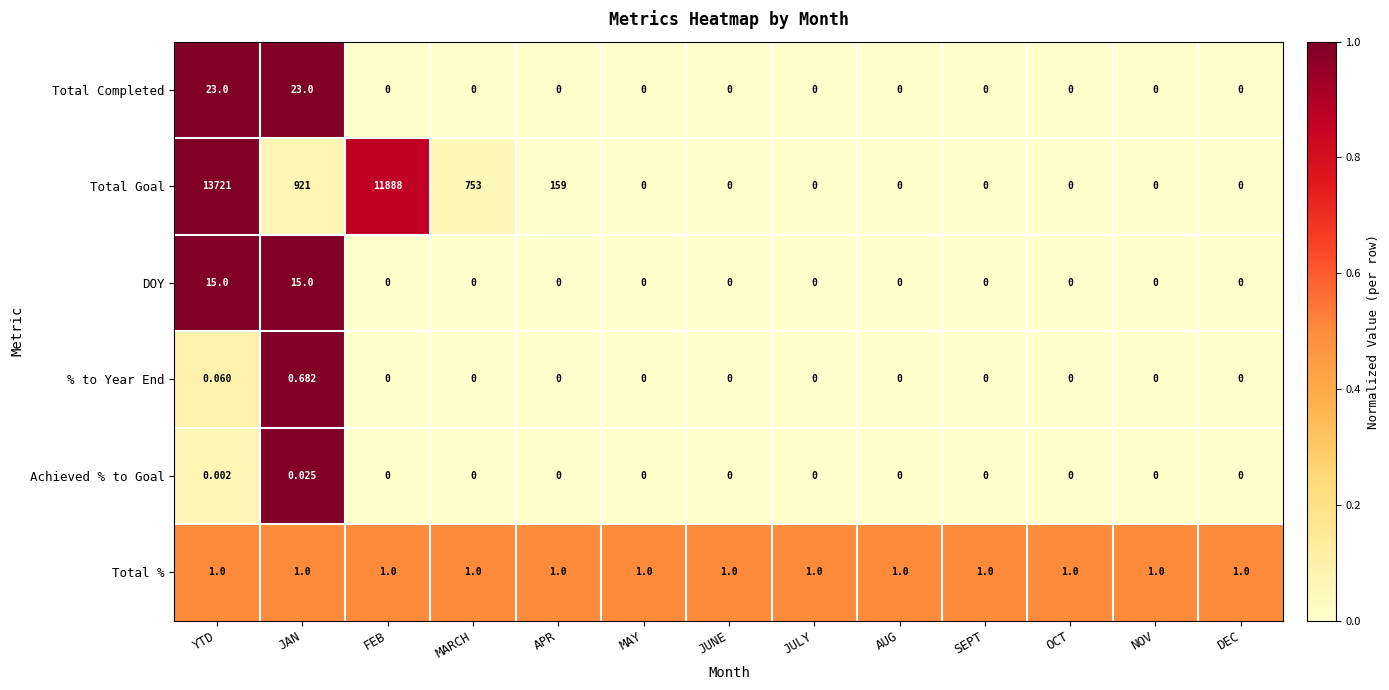

Which series has the largest total across all categories?

Total Goal